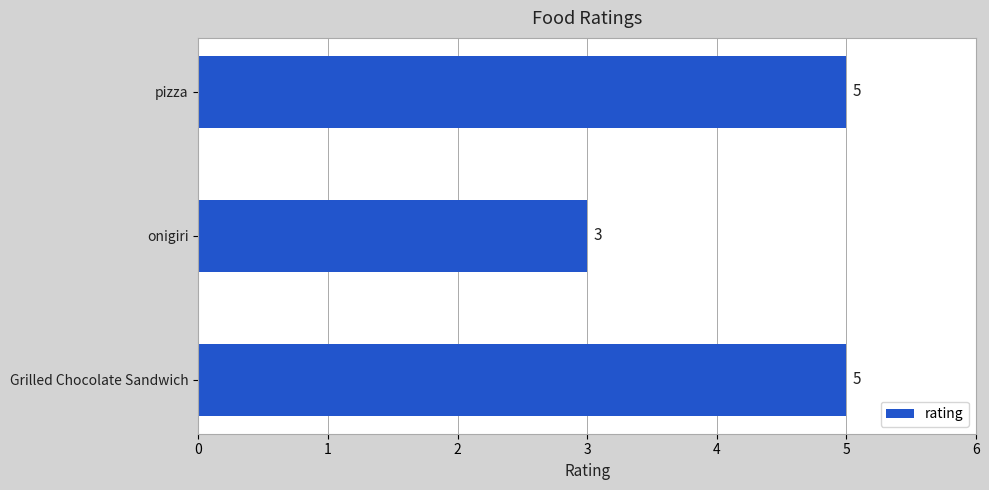

What value does the data have at onigiri?

3